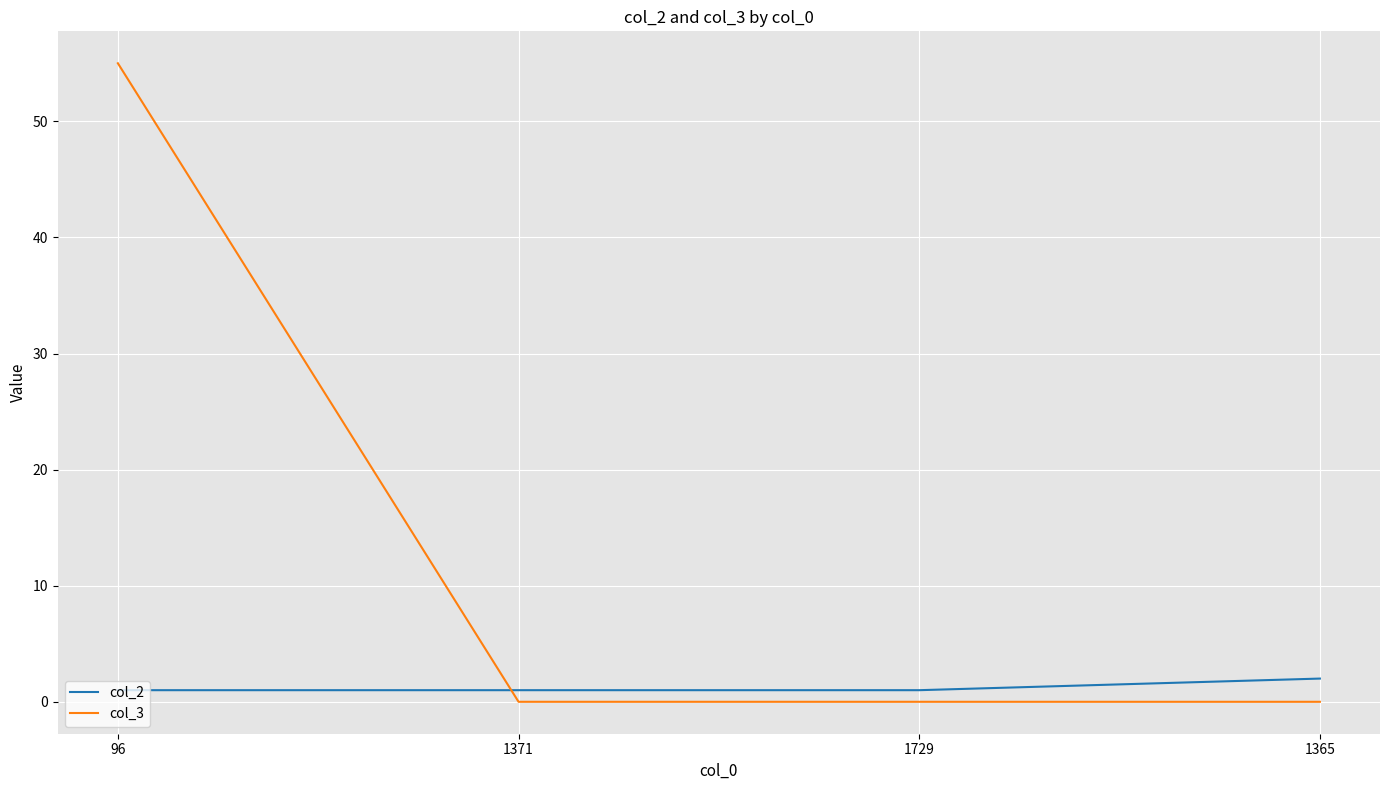

List the series in order of their peak value, highest first.

col_3, col_2